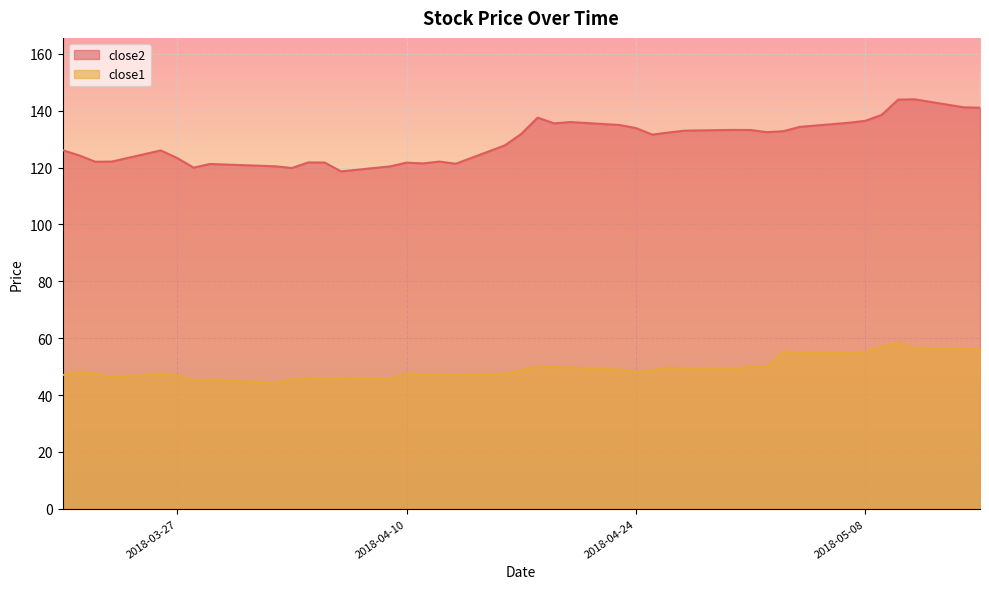

What is the total value across all series at 2018-04-30?

182.6